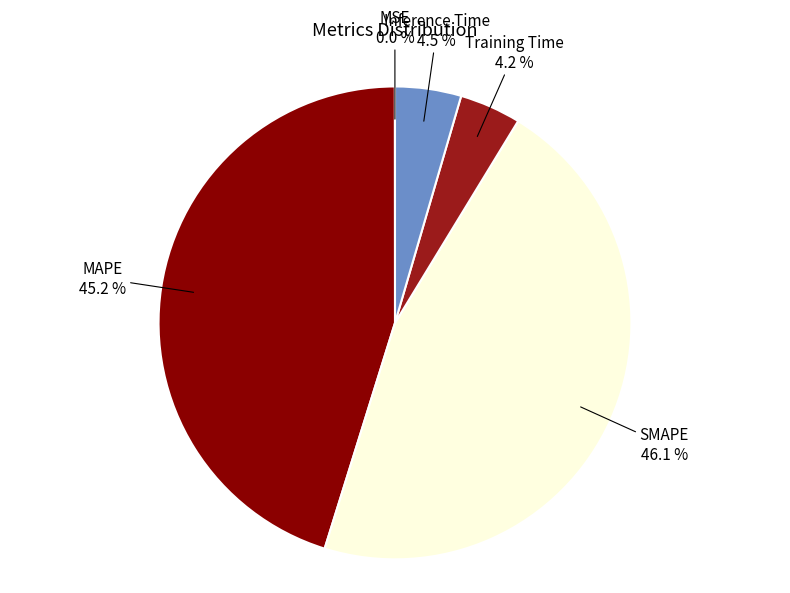

To the nearest percent, what is the difference between the largest and smallest slice percentages?

46%